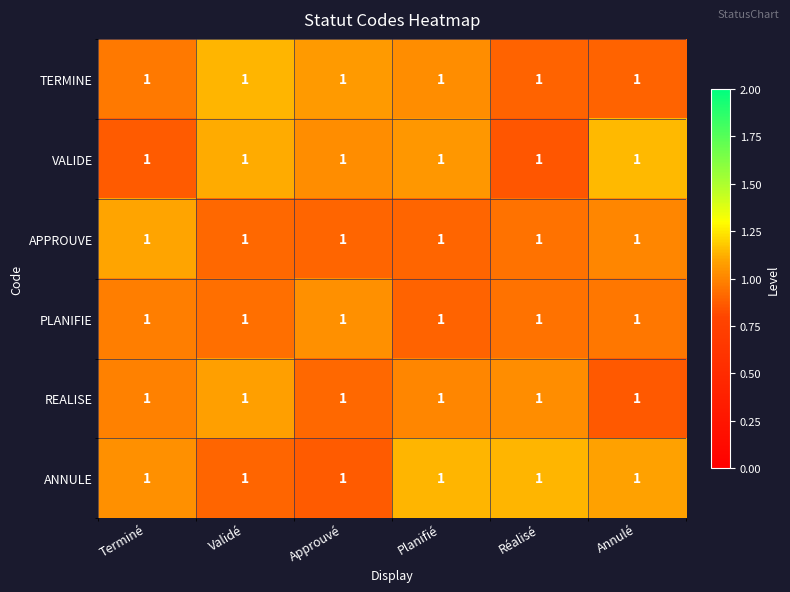

Rank the series at Annulé from lowest to highest value.

REALISE, TERMINE, PLANIFIE, APPROUVE, ANNULE, VALIDE